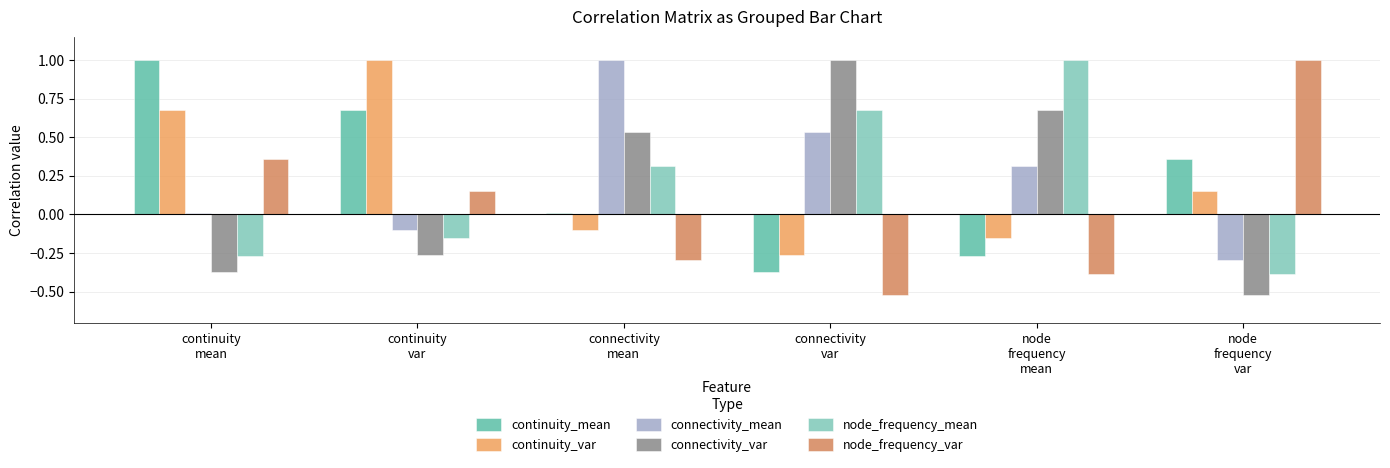

How many bars are there in each group?

6